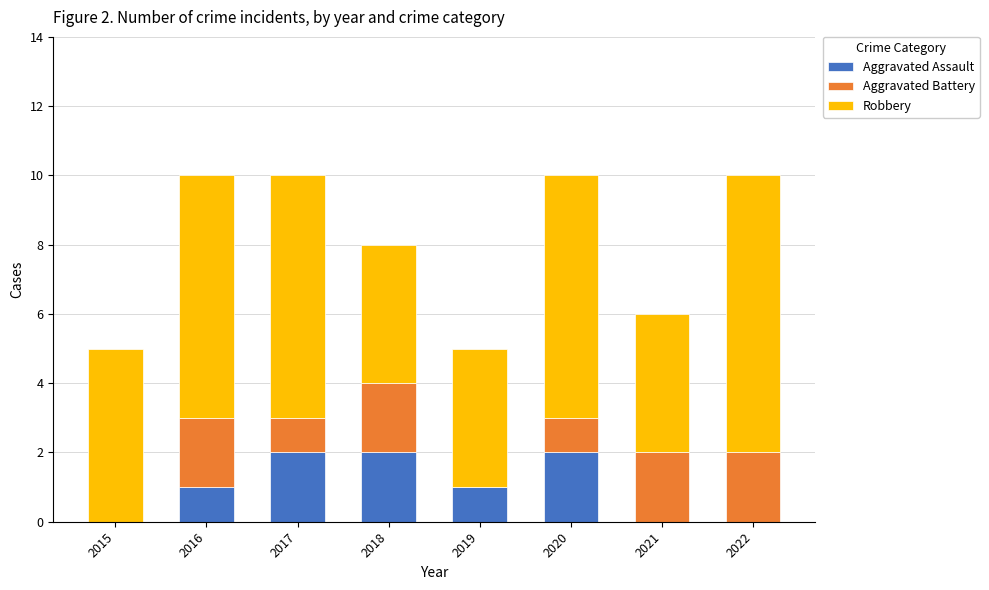

What is the total value across all series at 2022?

10